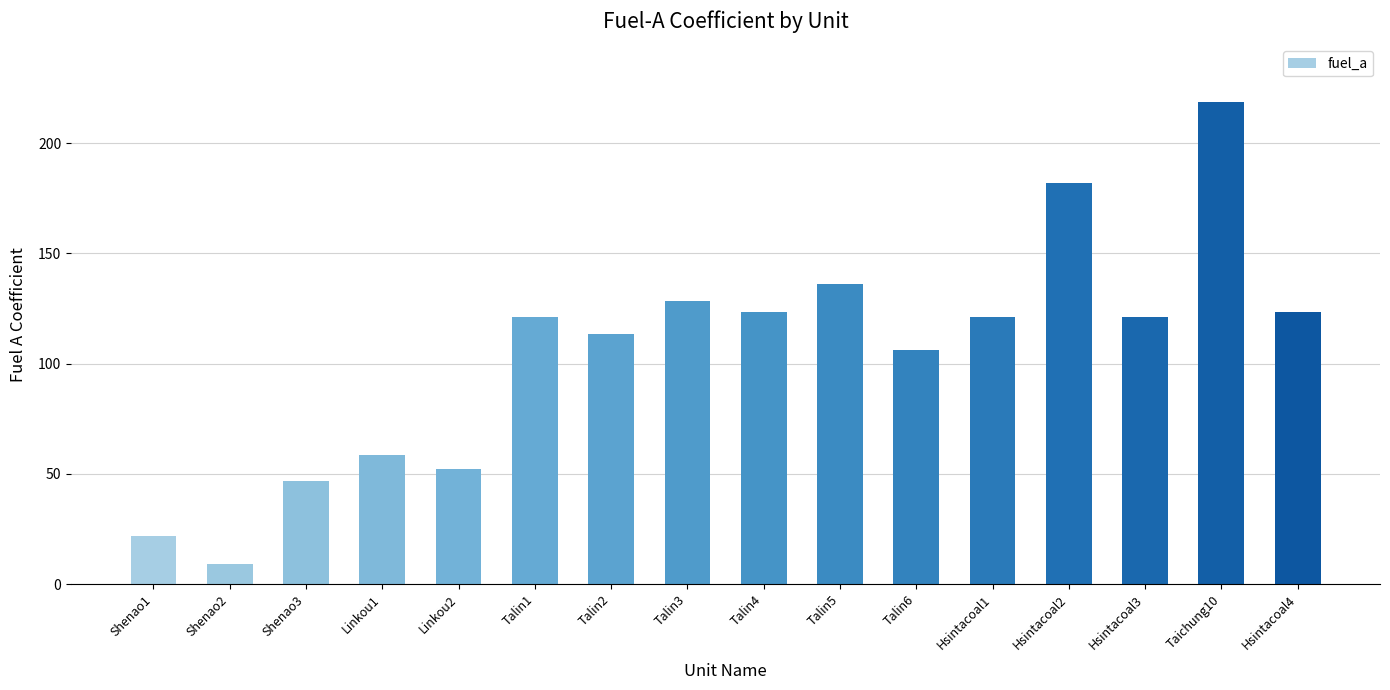

Which category has the highest value across all series?

Taichung10